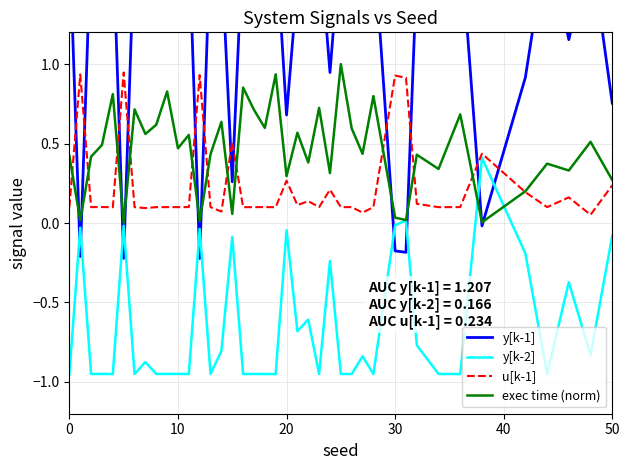

The u[k-1] series shows 0.1 at 13. True or false?

True